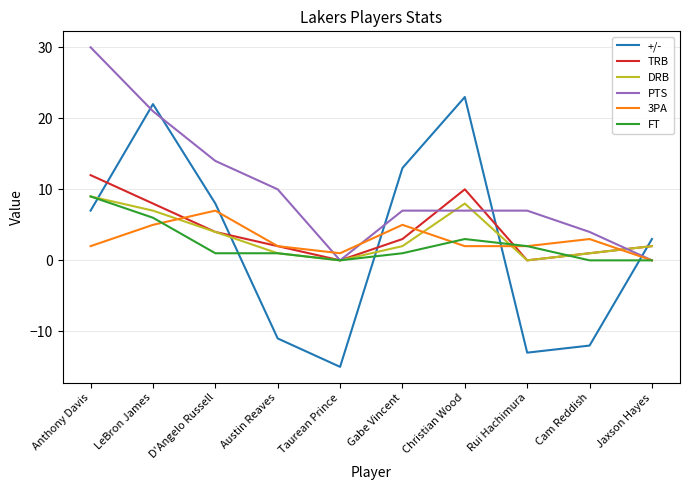

What is the difference between the highest and lowest values at Gabe Vincent?

12